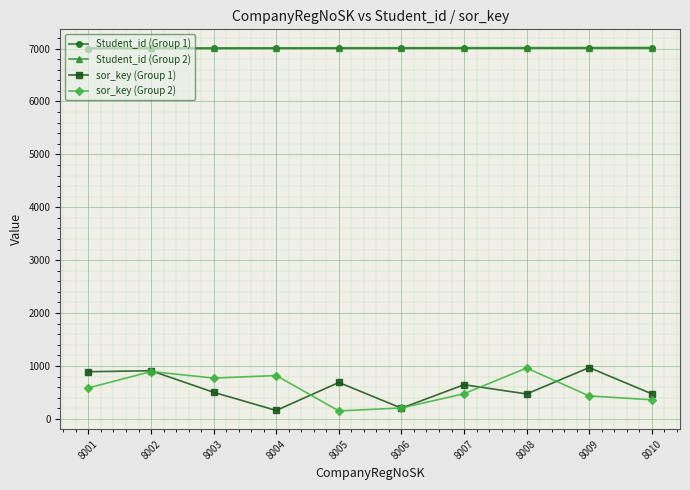

What is the difference between the highest and lowest values at 8004?

6855